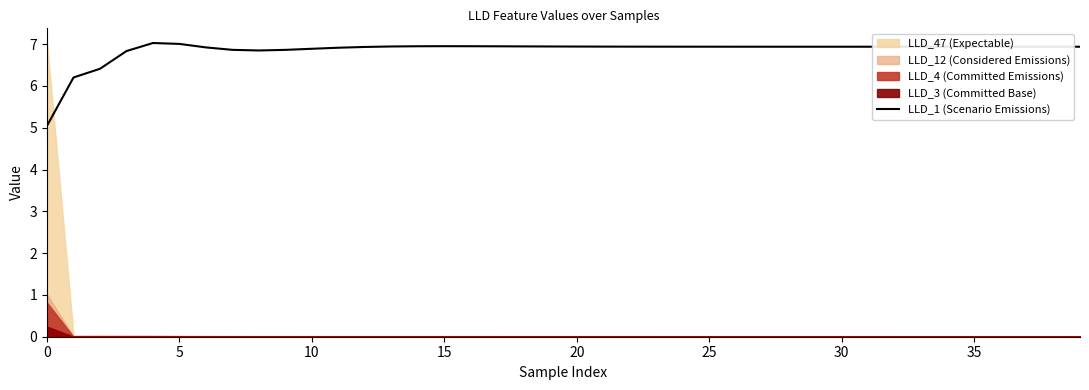

Reading left to right, what are all the values shown in this chart?

5.0	6.2	6.4	6.8	7.0	7.0	6.9	6.9	6.8	6.9	6.9	6.9	6.9	6.9	7.0	7.0	7.0	6.9	6.9	6.9	6.9	6.9	6.9	6.9	6.9	6.9	6.9	6.9	6.9	6.9	6.9	6.9	6.9	6.9	6.9	6.9	6.9	6.9	6.9	6.9